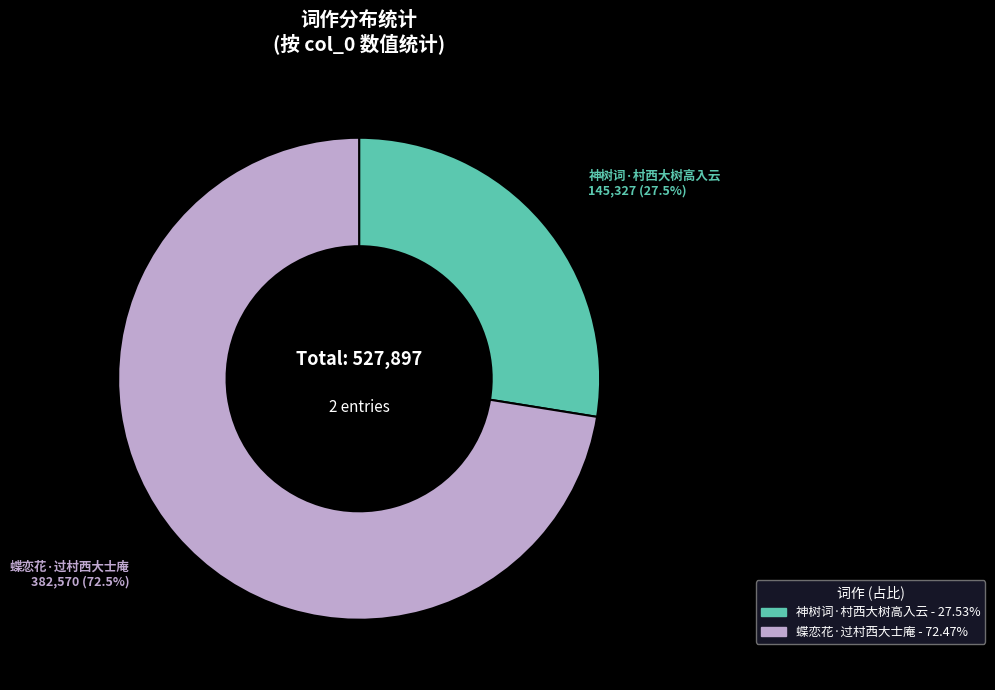

Rank the categories by value from highest to lowest.

蝶恋花·过村西大士庵, 神树词·村西大树高入云